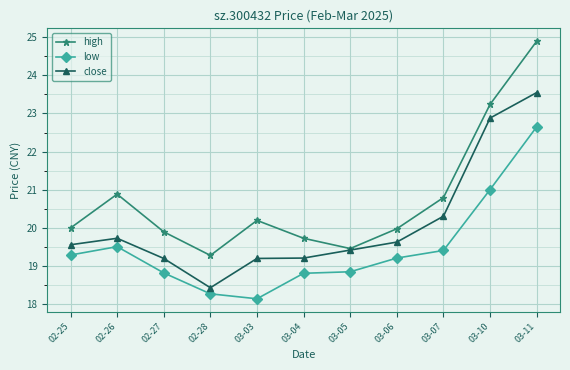

Which series changed the most between 03-03 and 03-07?

low